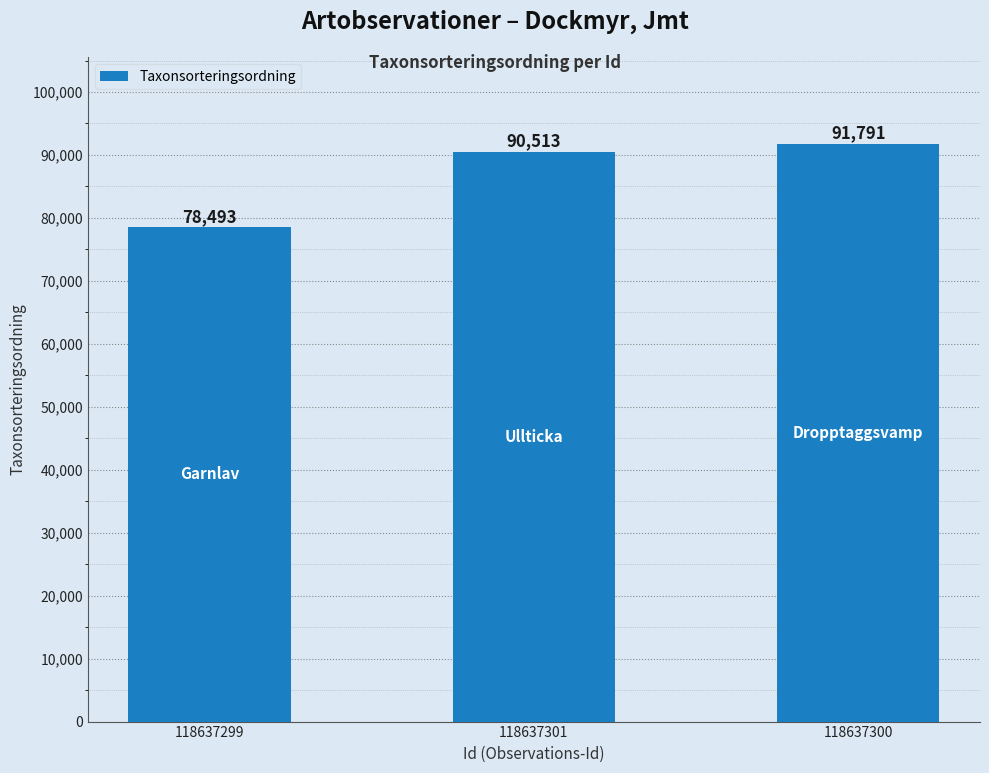

Count the number of categories in the chart.

3